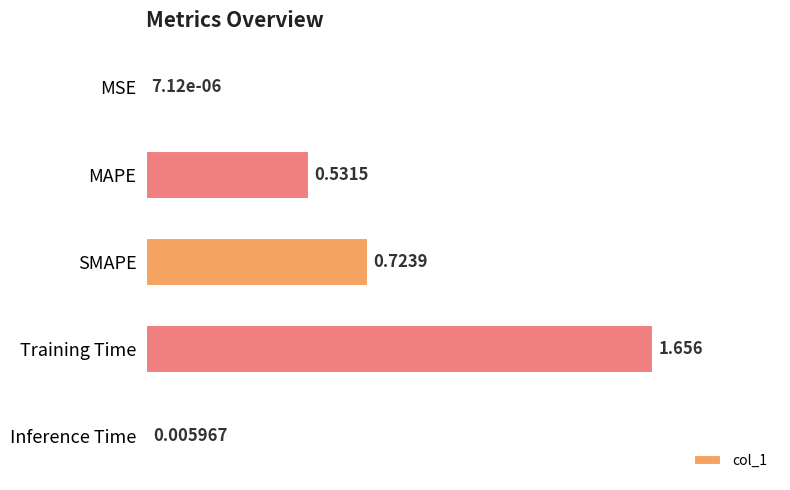

Between MAPE and SMAPE, which is larger?

SMAPE